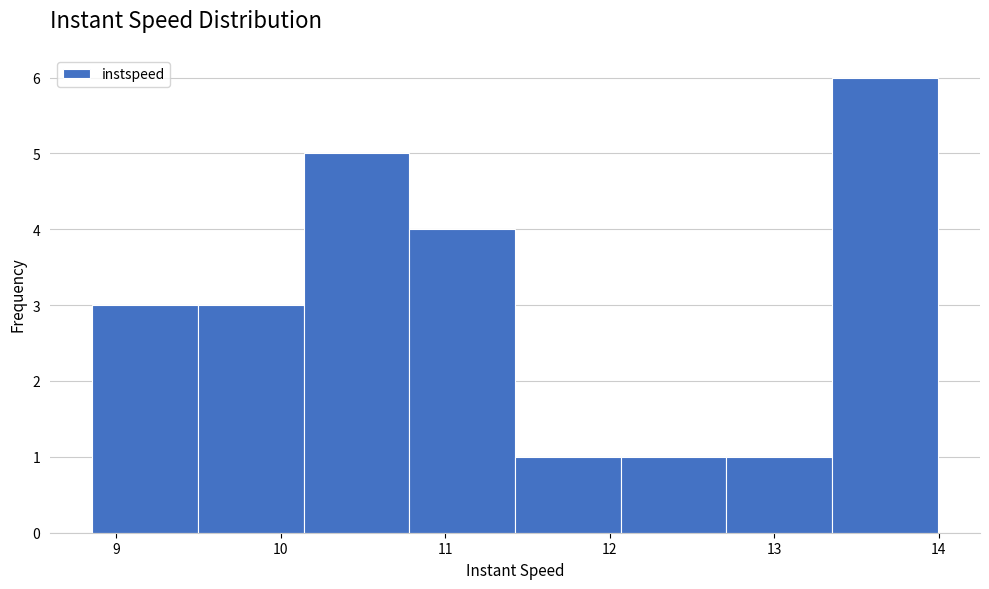

Which range on the x-axis has the tallest bar?

13.4 to 14.0